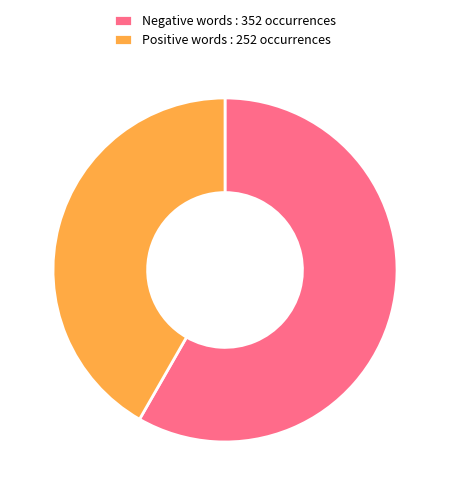

Count the number of slices in the pie.

2